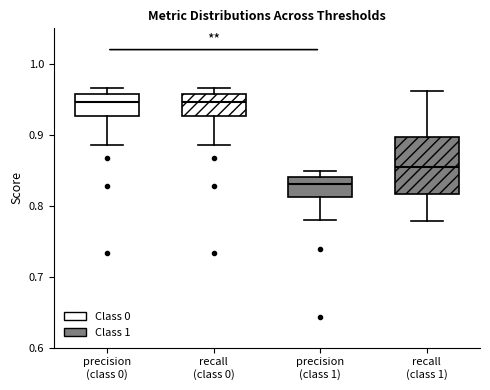

Where is the upper edge of the box for recall (class 0) on the y-axis? The values are not printed on the chart, so give them approximately, as read against the axis.

0.96